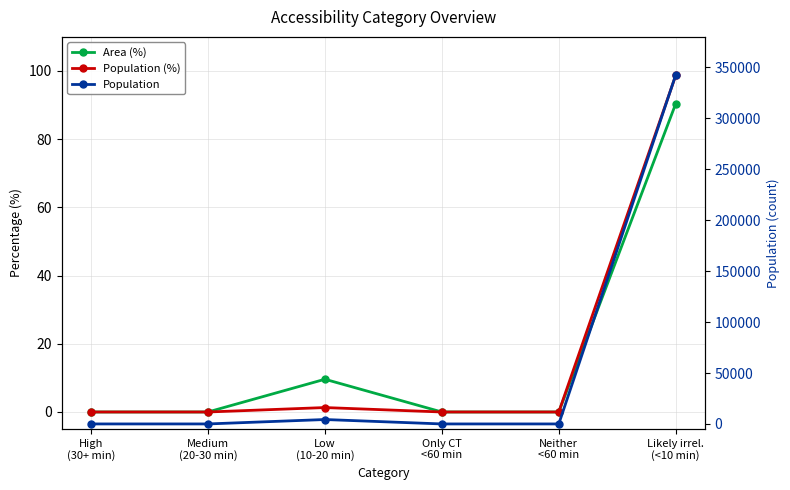

Reading right to left, what are all the values shown in this chart?

Area (%): Likely irrel.
(<10 min)=90.4	Neither
<60 min=0.0	Only CT
<60 min=0.0	Low
(10-20 min)=9.6	Medium
(20-30 min)=0.0	High
(30+ min)=0.0
Population (%): Likely irrel.
(<10 min)=98.7	Neither
<60 min=0.0	Only CT
<60 min=0.0	Low
(10-20 min)=1.3	Medium
(20-30 min)=0.0	High
(30+ min)=0.0
Population: Likely irrel.
(<10 min)=342601.0	Neither
<60 min=0.0	Only CT
<60 min=0.0	Low
(10-20 min)=4342.0	Medium
(20-30 min)=6.0	High
(30+ min)=0.0